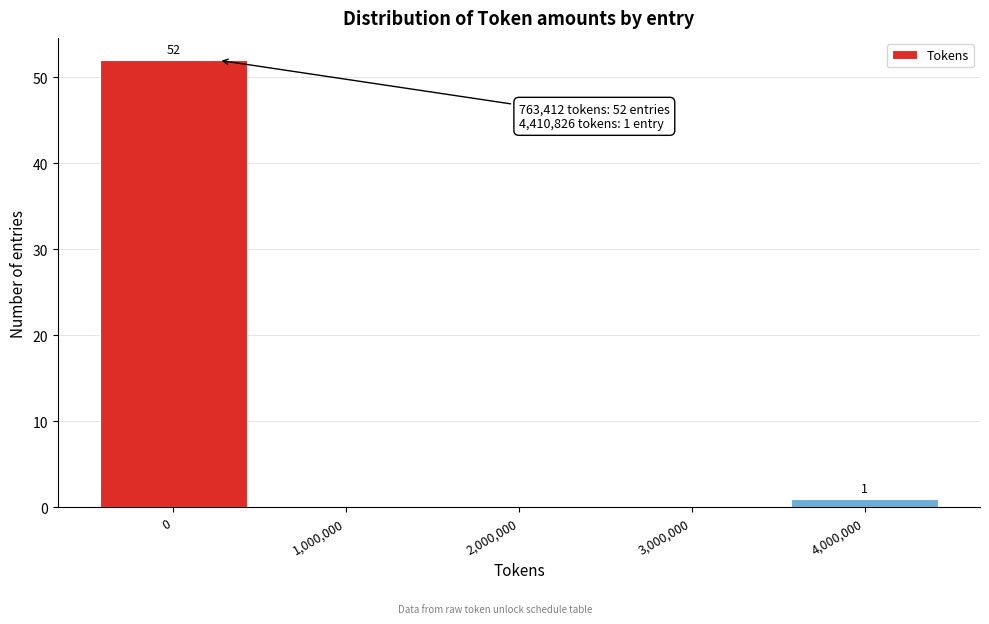

Reading left to right, transcribe all the data shown in this chart.

0=52	1,000,000=0	2,000,000=0	3,000,000=0	4,000,000=1